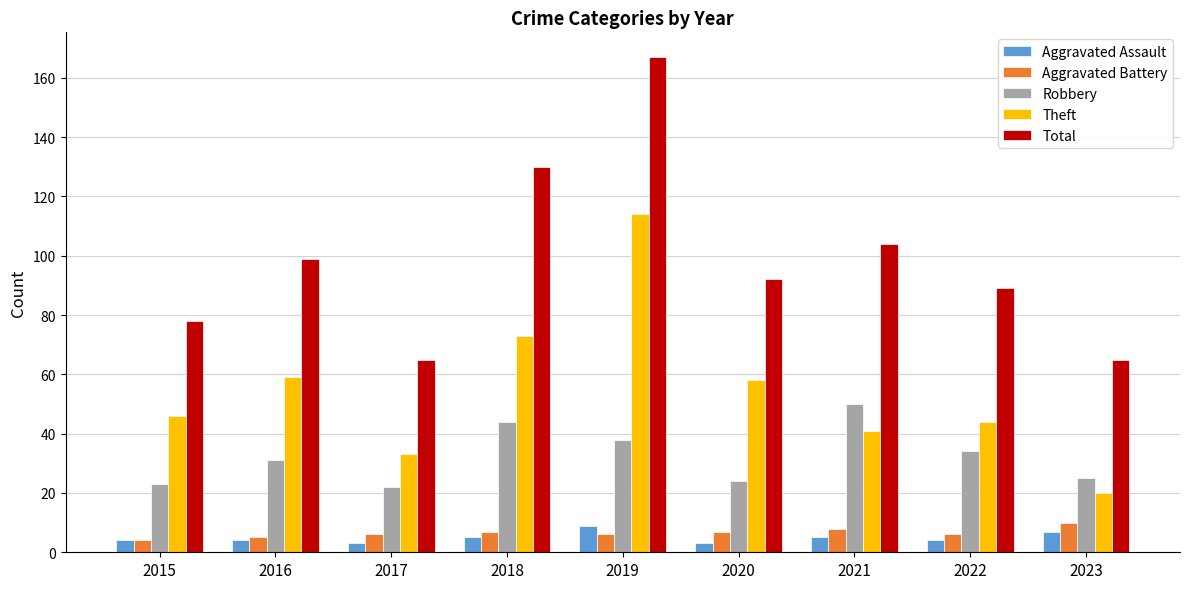

Count the Aggravated Assault values in the range 4 to 5.

5